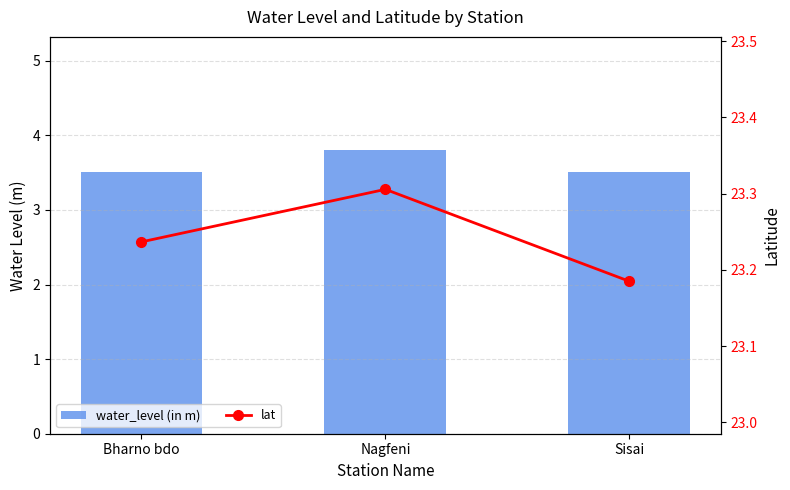

At which label does lat reach its minimum?

Sisai